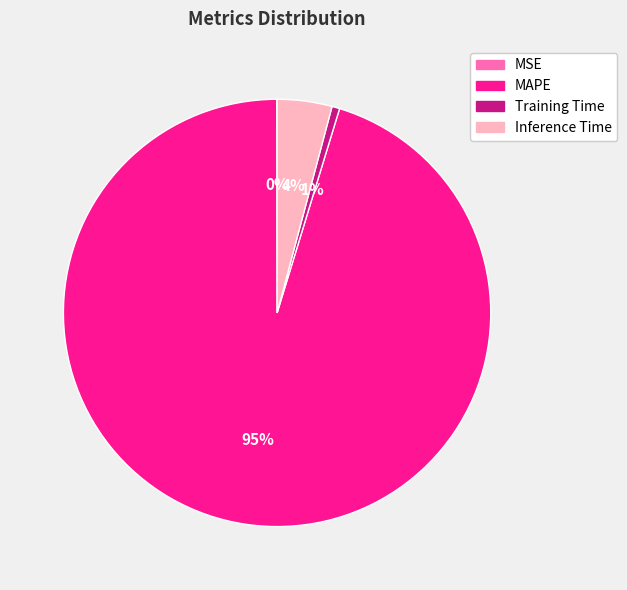

Is there any slice that represents more than half of the pie?

Yes